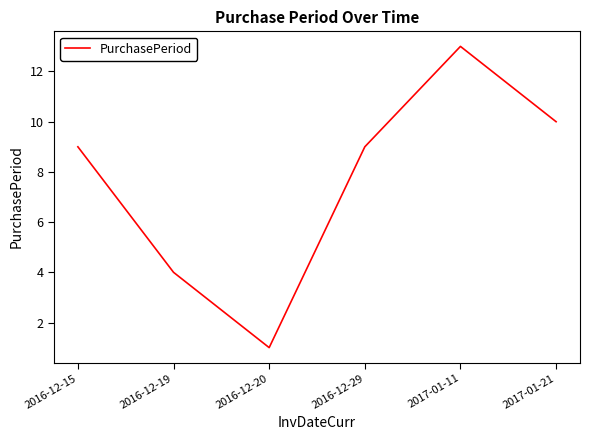

Which label corresponds to the smallest value in the chart?

2016-12-20